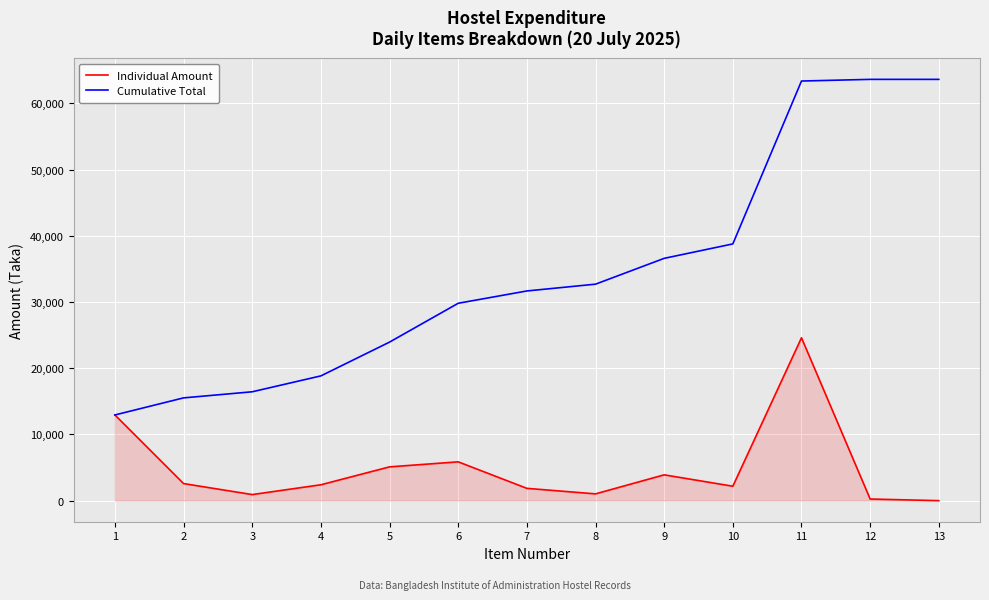

What is the total value across all series at 9?

40494